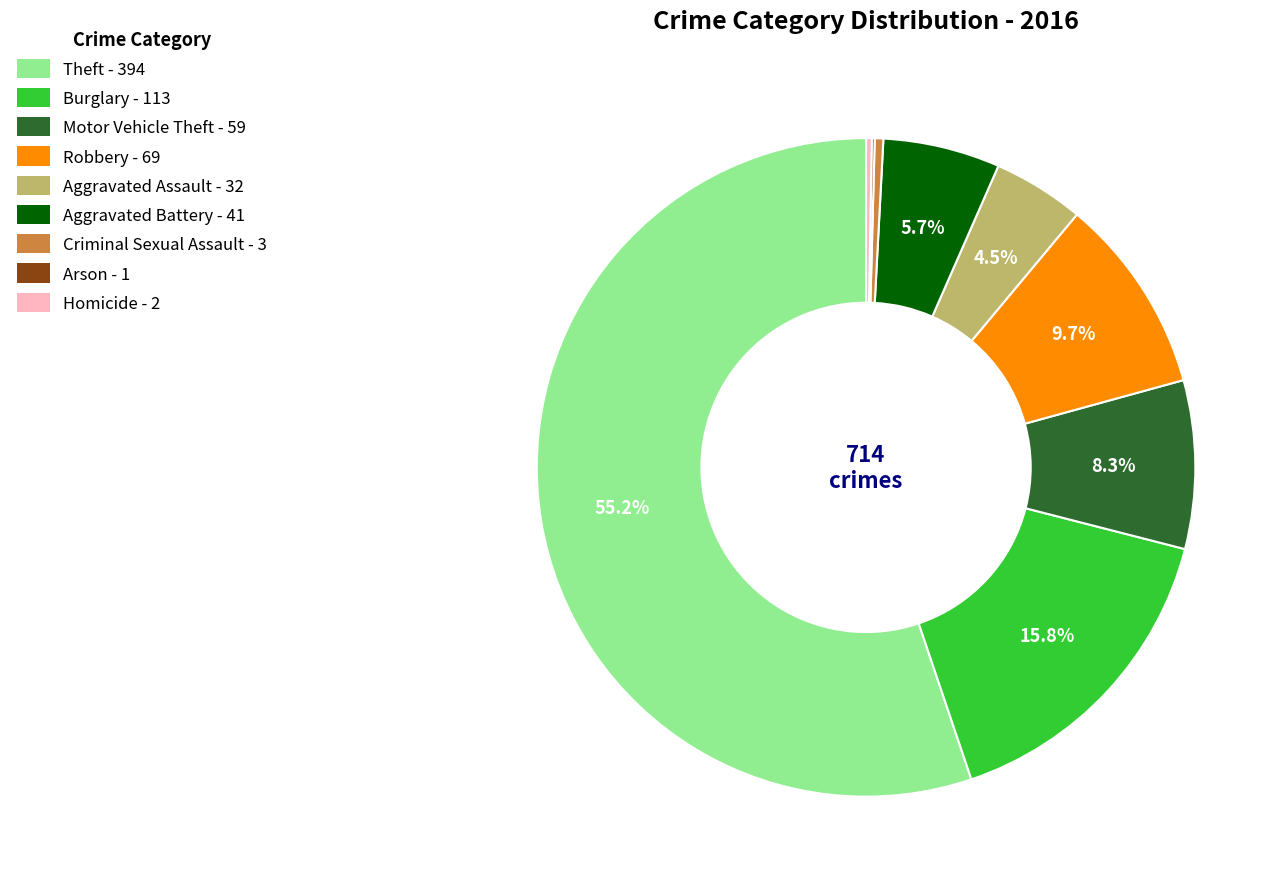

Is it true that Robbery is 2% of the pie?

False